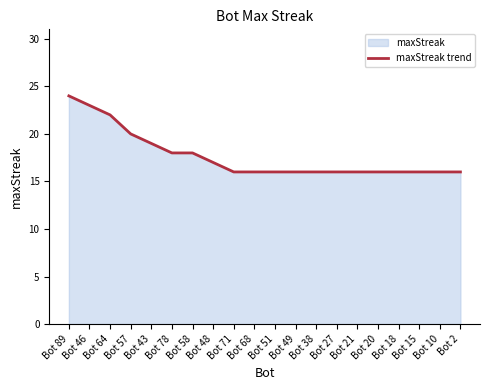

What is the minimum value shown in the chart?

16